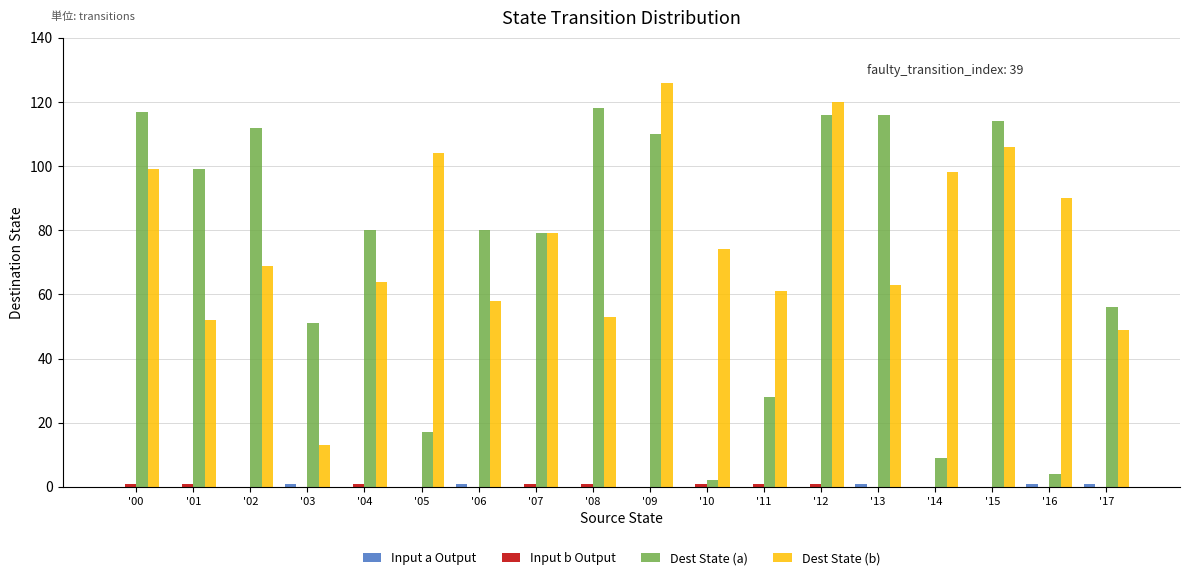

What is the sum of all Dest State (b) values?

1378